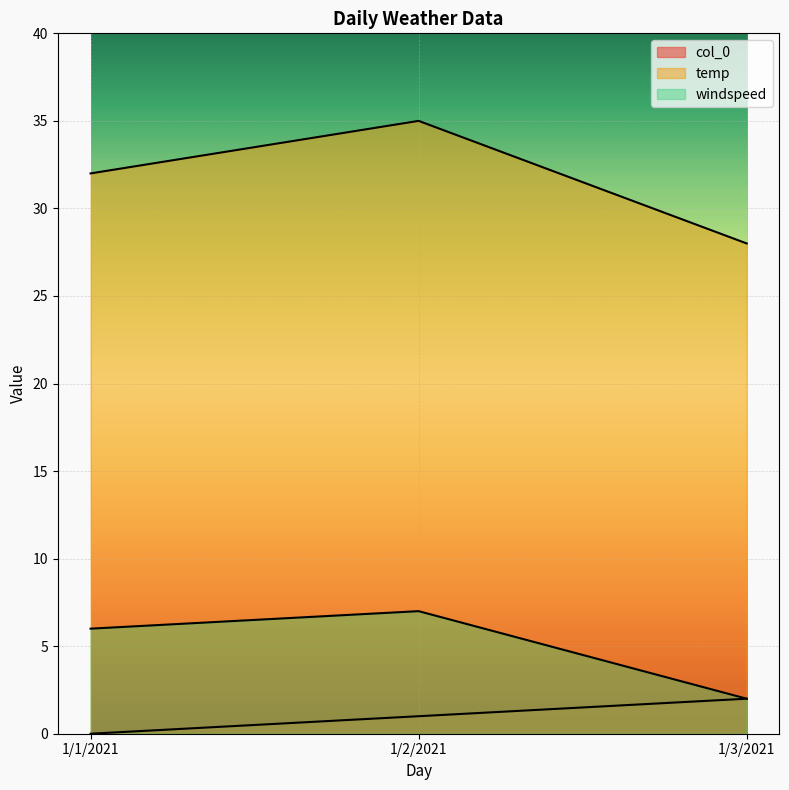

The windspeed series shows 3 at 1/3/2021. True or false?

False